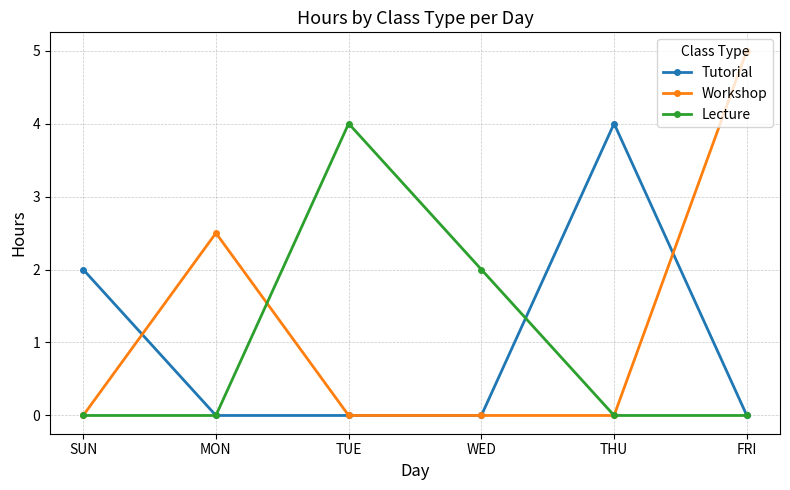

True or false: Workshop has more than 0 interior local peaks.

True